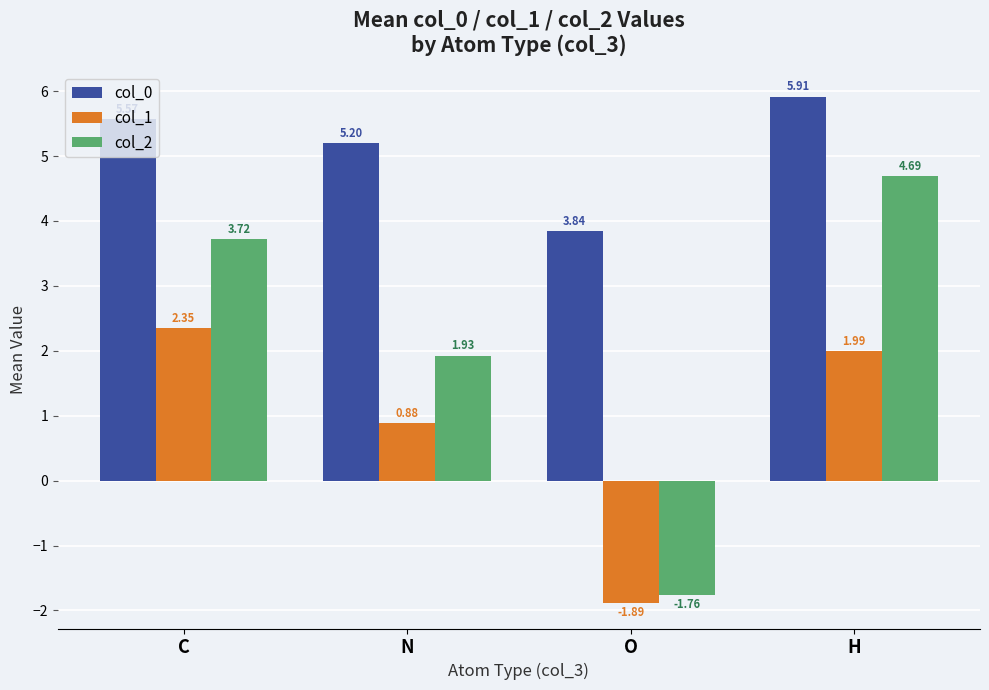

Which series has the widest spread of values?

col_2